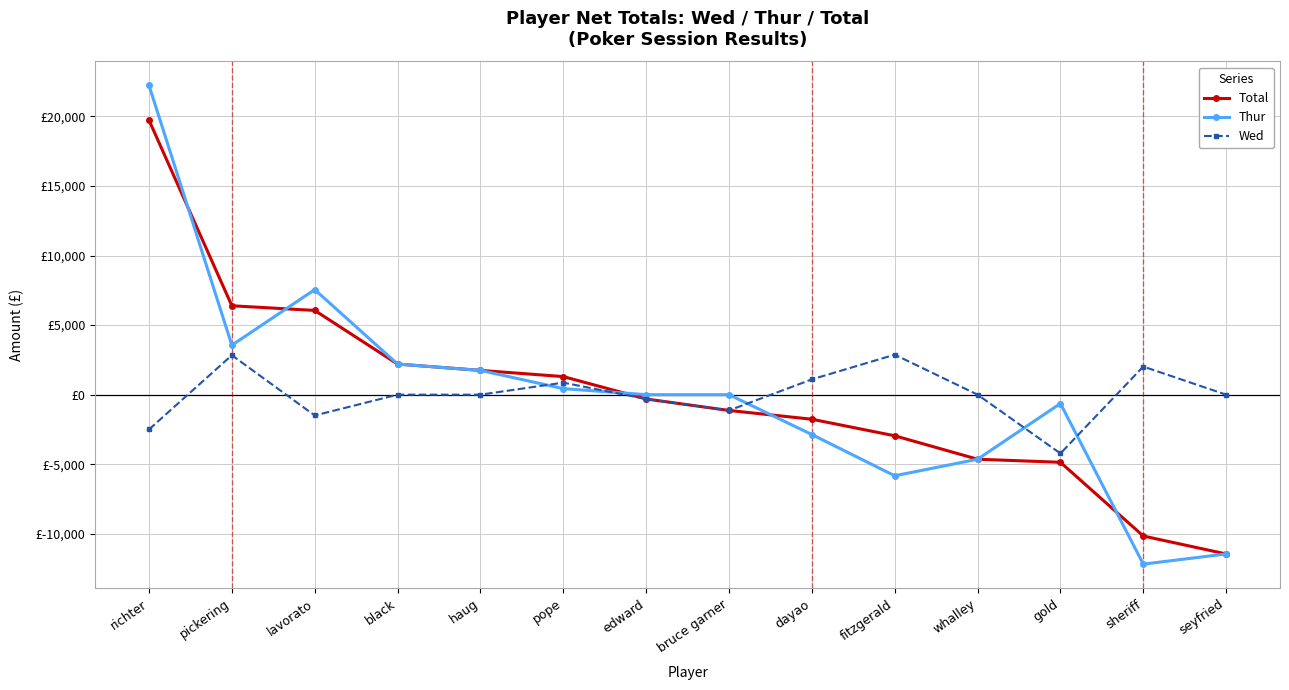

In Thur, how many points are lower than both neighbors (excluding endpoints)?

3